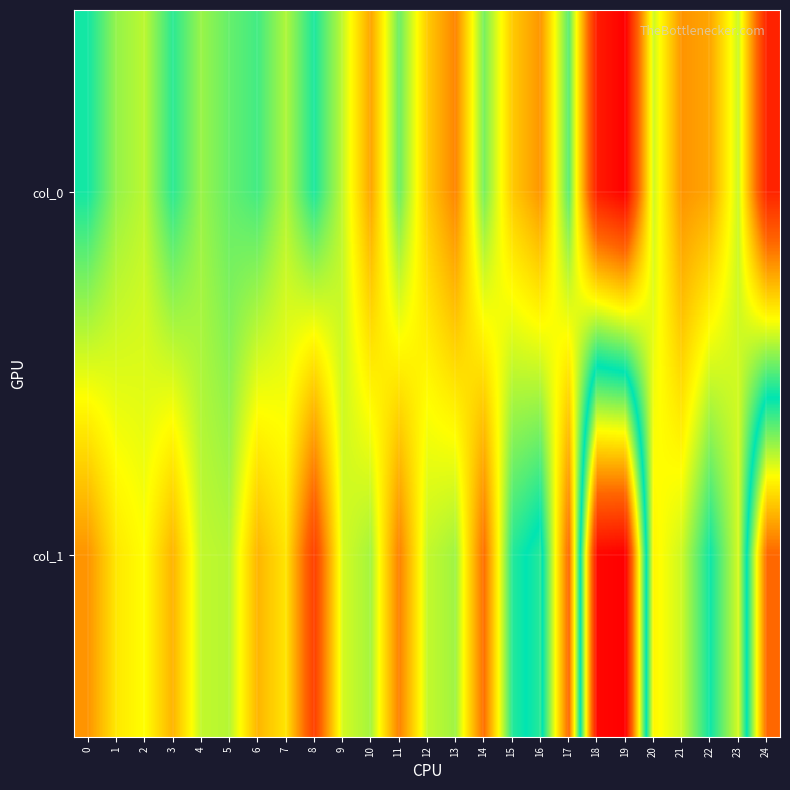

What is the minimum value shown in the chart?

22.9